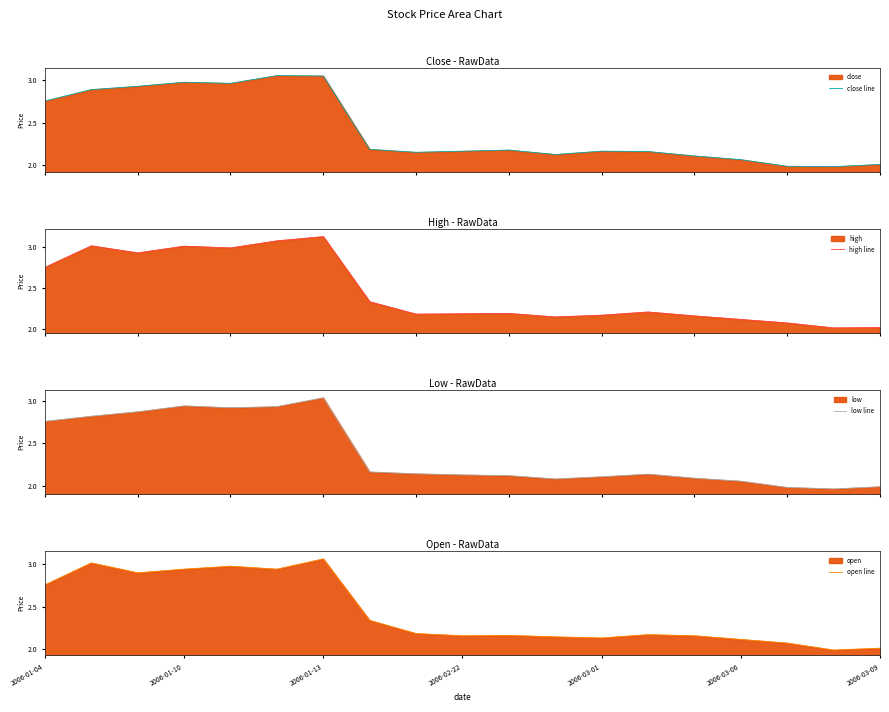

What is the average value of the high line series?

2.5